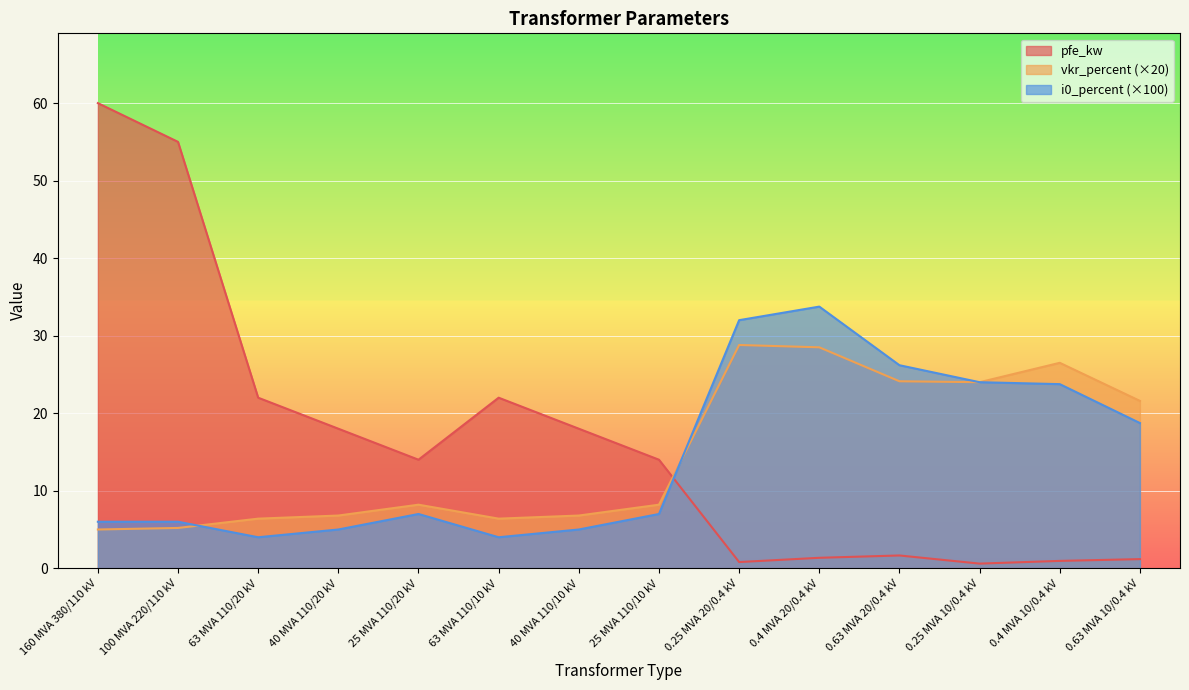

What is the total value across all series at 0.25 MVA 20/0.4 kV?

61.6